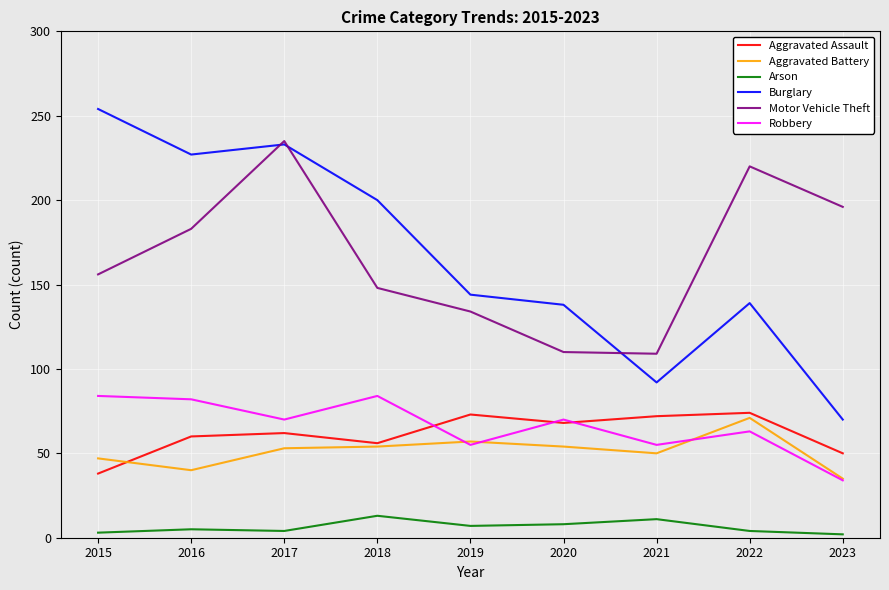

How many categories are shown in the chart?

9